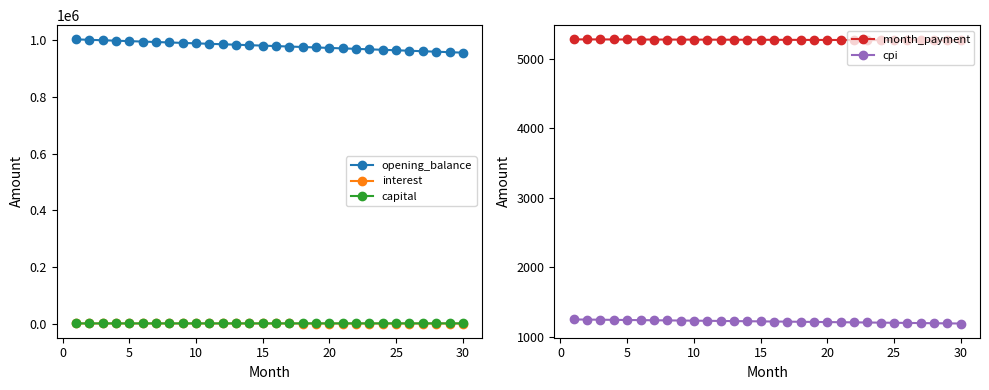

True or false: opening_balance and interest cross at least once.

False